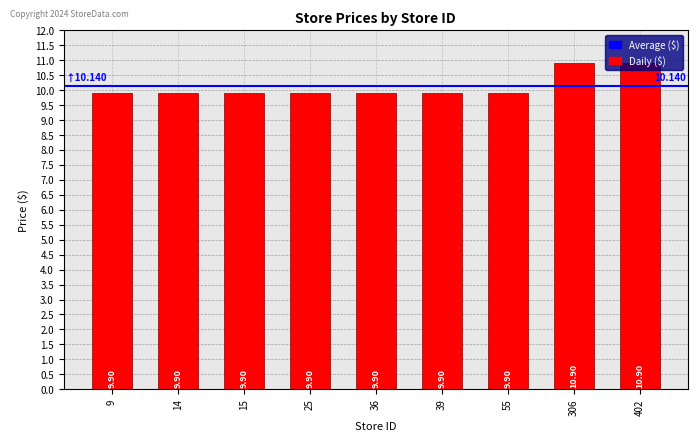

The value at 55 is 12.9. True or false?

False